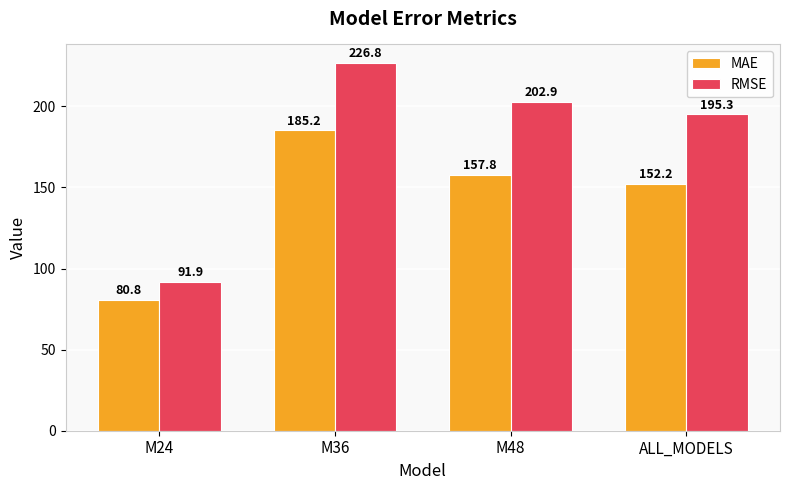

At ALL_MODELS, list the series in order from smallest to largest.

MAE, RMSE